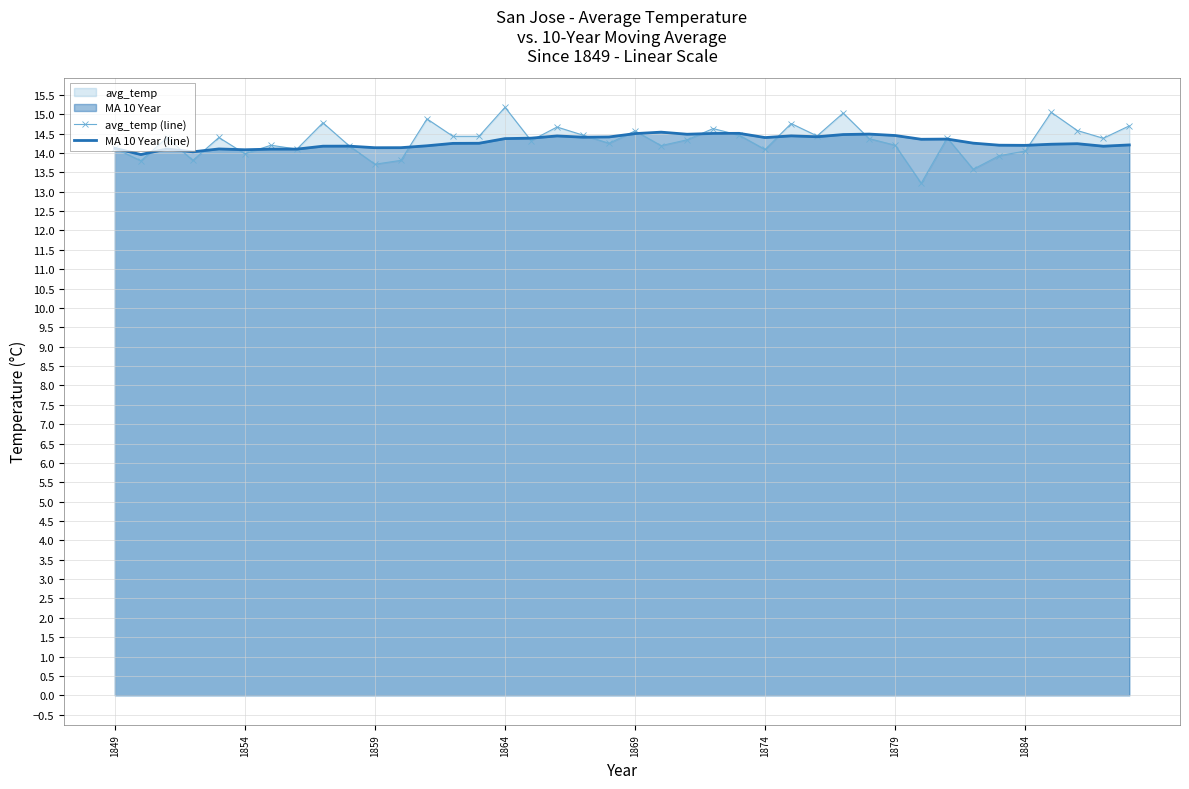

What is the maximum value for MA 10 Year (line)?

14.5